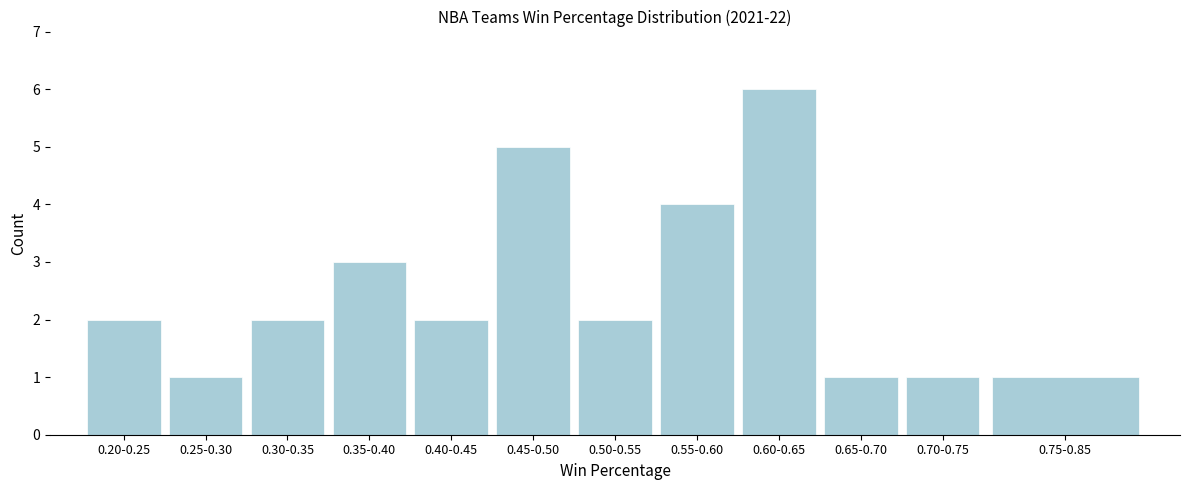

Reading left to right, transcribe all the data shown in this chart.

2	1	2	3	2	5	2	4	6	1	1	1